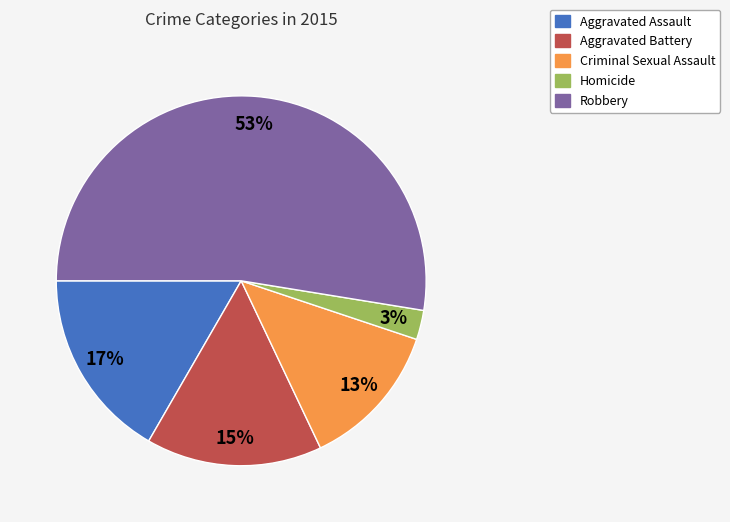

Between Robbery and Aggravated Battery, which is larger?

Robbery